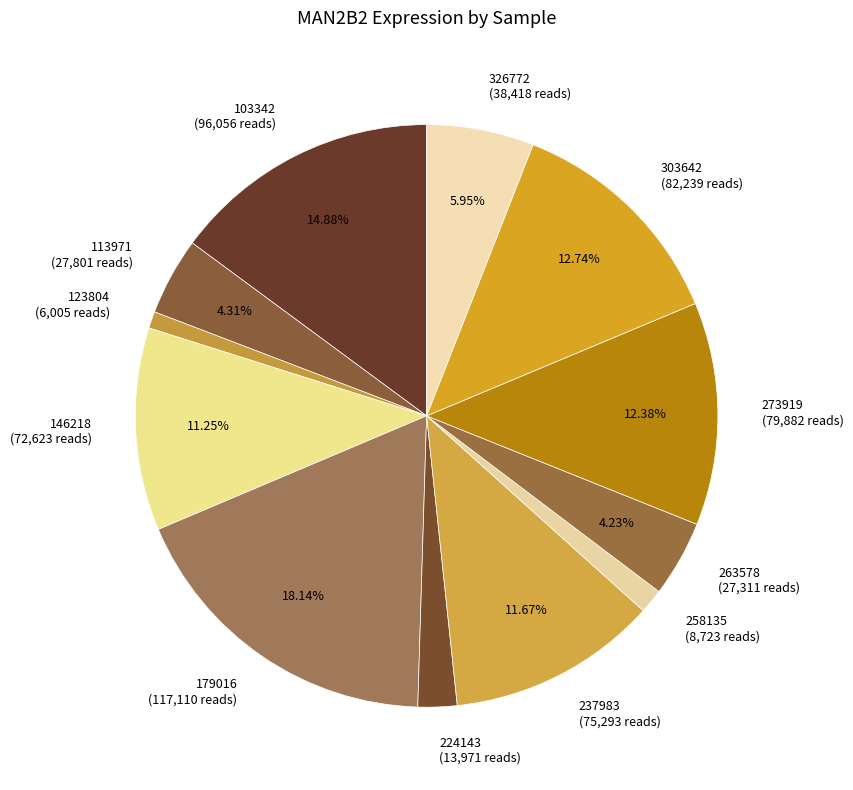

How many segments does this pie chart have?

12